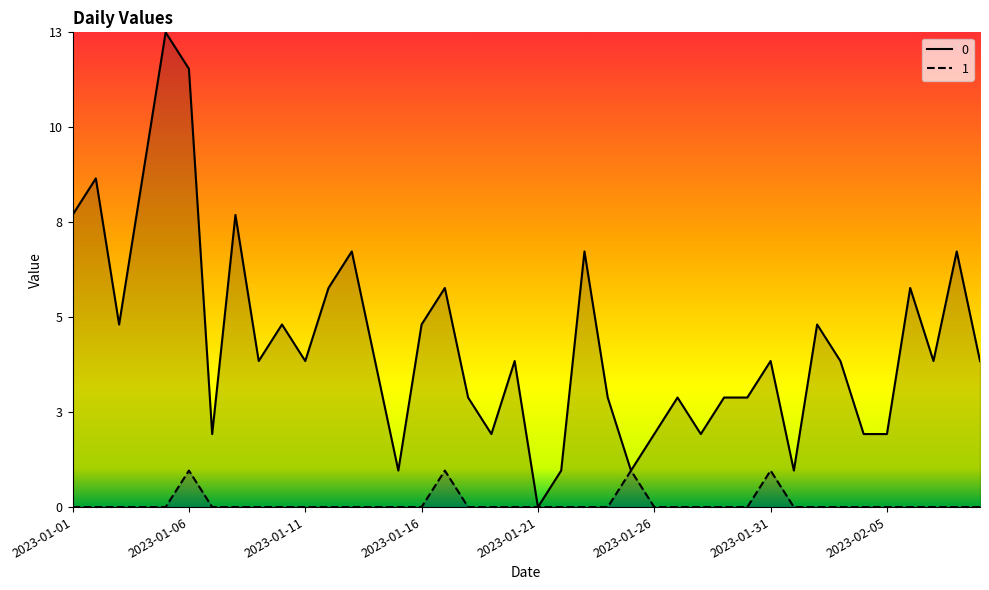

How many data points in 1 are above 0?

4